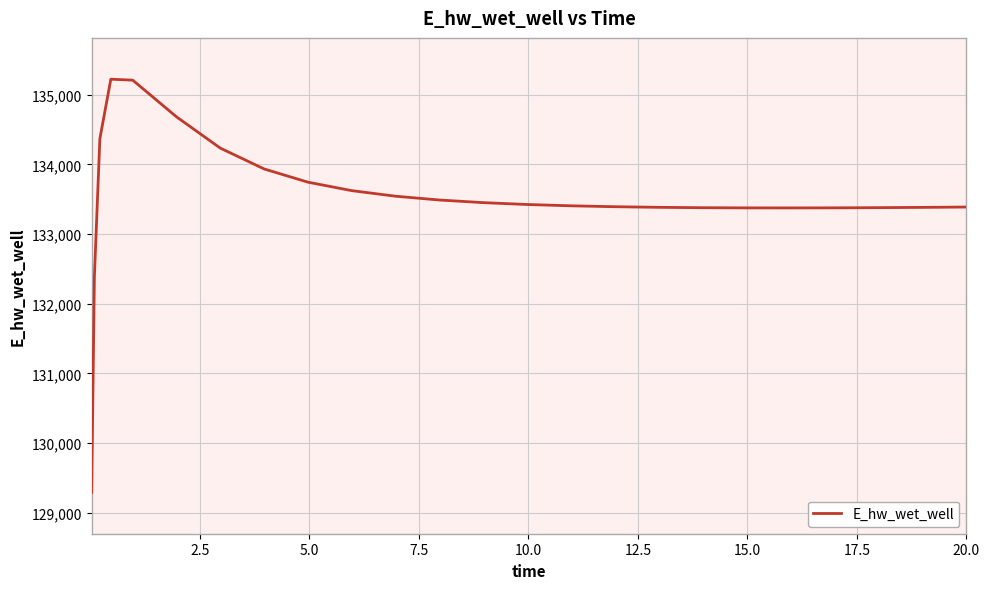

What is the minimum value shown in the chart?

129292.1